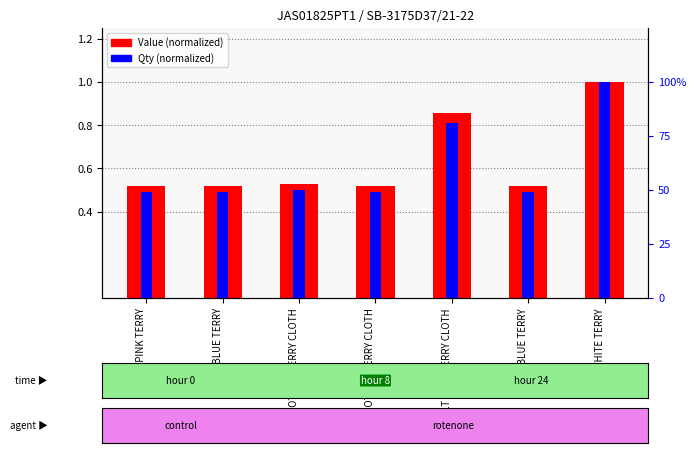

Which series has the largest range (max minus min)?

Qty (normalized)